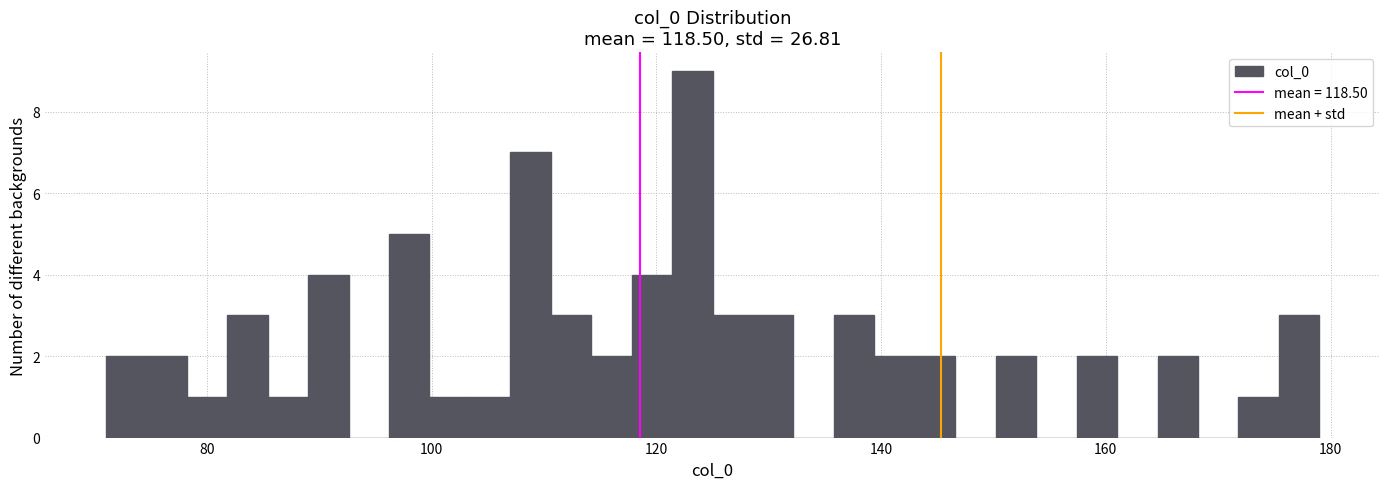

Read against the x-axis, roughly where is the centre of the tallest bar?

124